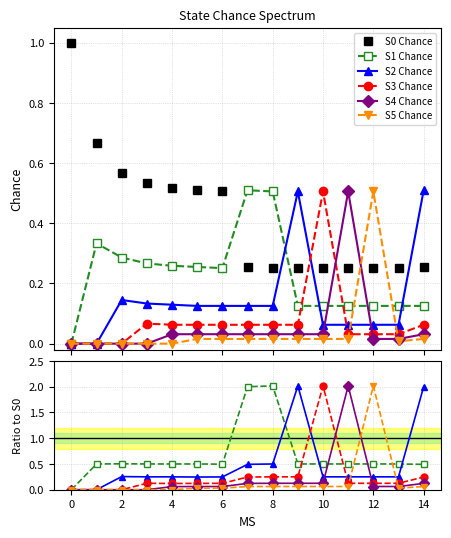

What is the difference between the highest and lowest values at 14?

2.0